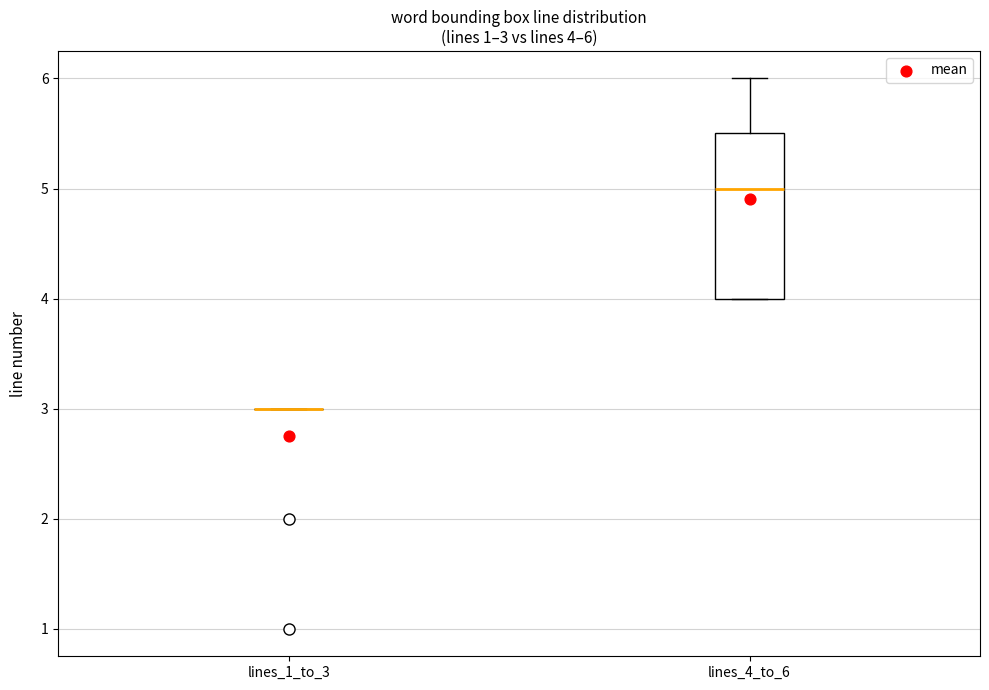

Comparing the boxes themselves (not the whiskers), which one is the tallest?

lines_4_to_6